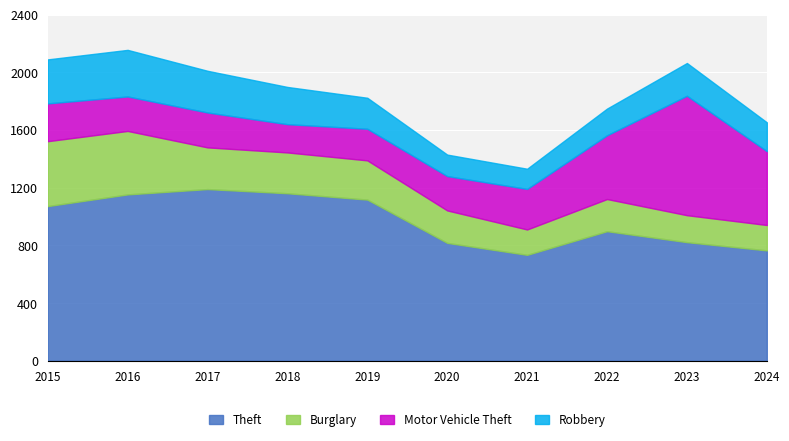

What is the sum of all Burglary values?

2721